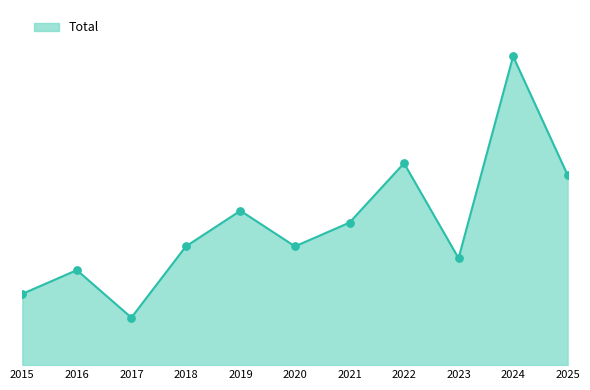

Approximately how many times larger is the value at 2025 compared to 2018?

1.6